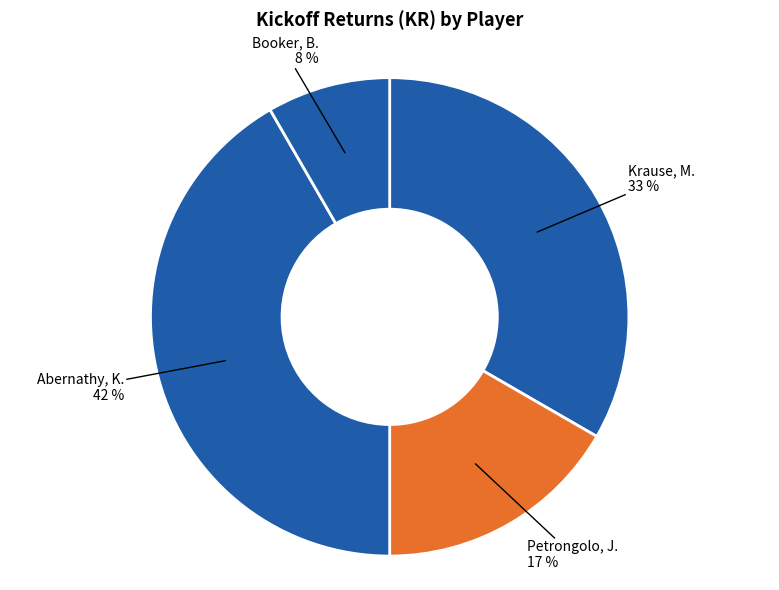

Approximately how many times larger is the value at Booker, B. compared to Abernathy, K.?

0.2